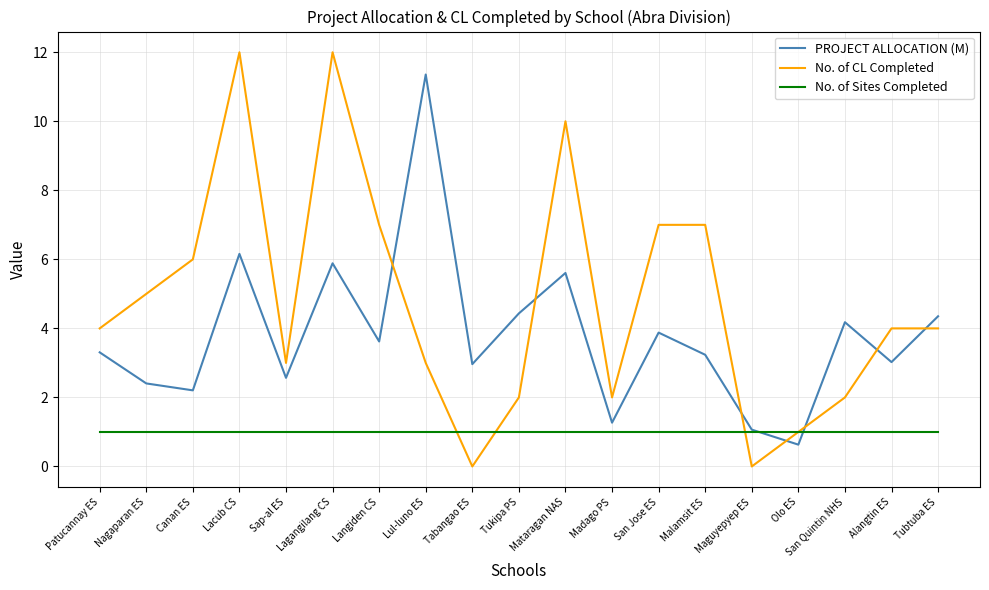

Which series has the largest range (max minus min)?

No. of CL Completed